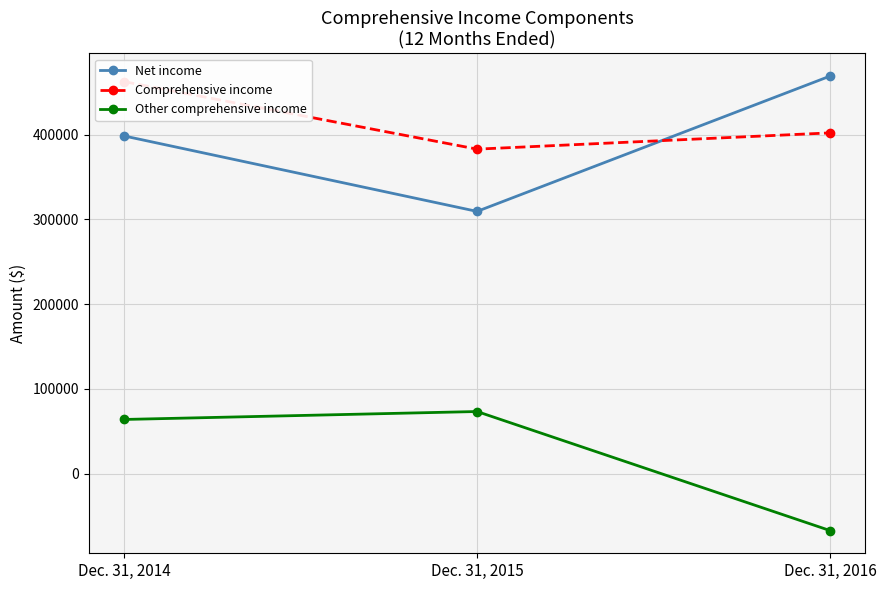

What is the value of the Other comprehensive income point at the 3rd from the left?

-66969